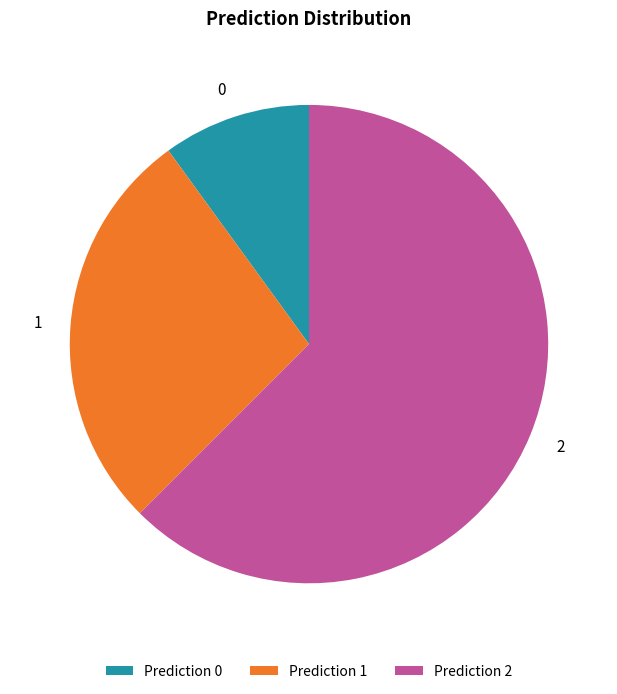

Is the sum of 1 and 0 greater than half?

No